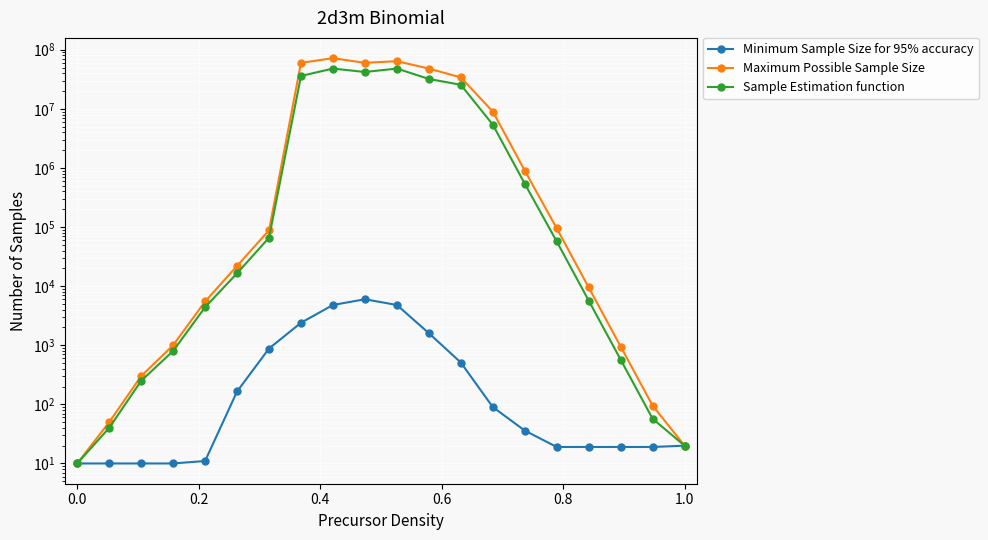

What is the greatest value displayed?

72000000